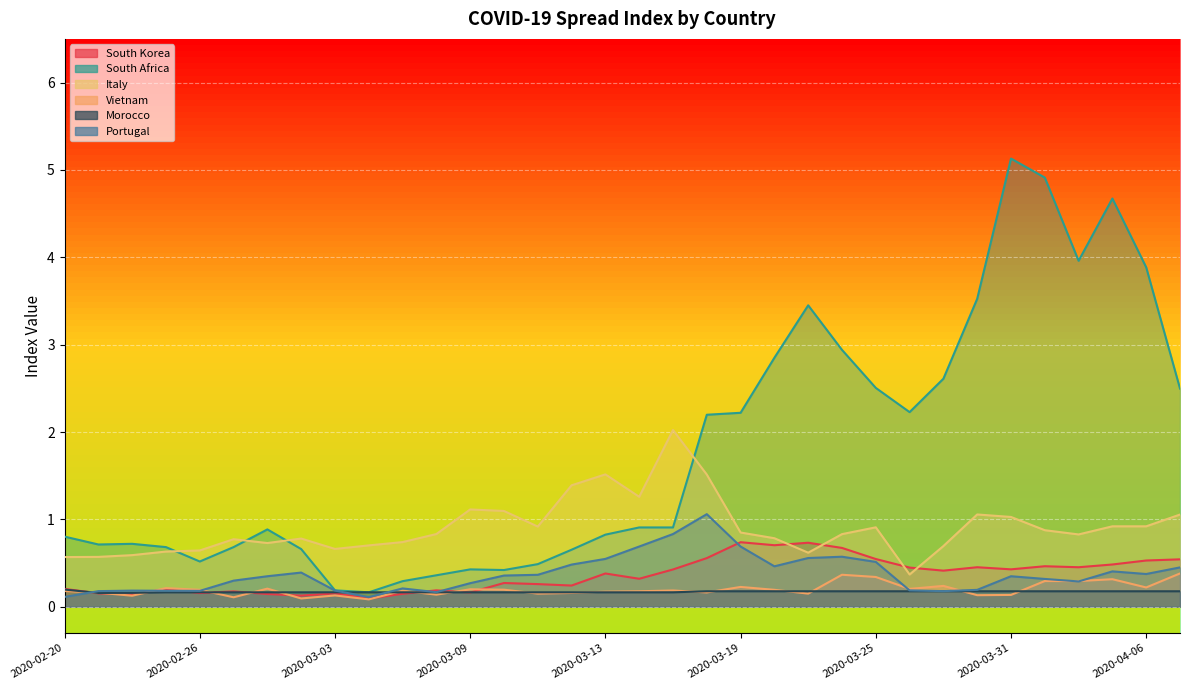

The South Korea series shows 0.2 at 2020-02-24. True or false?

False